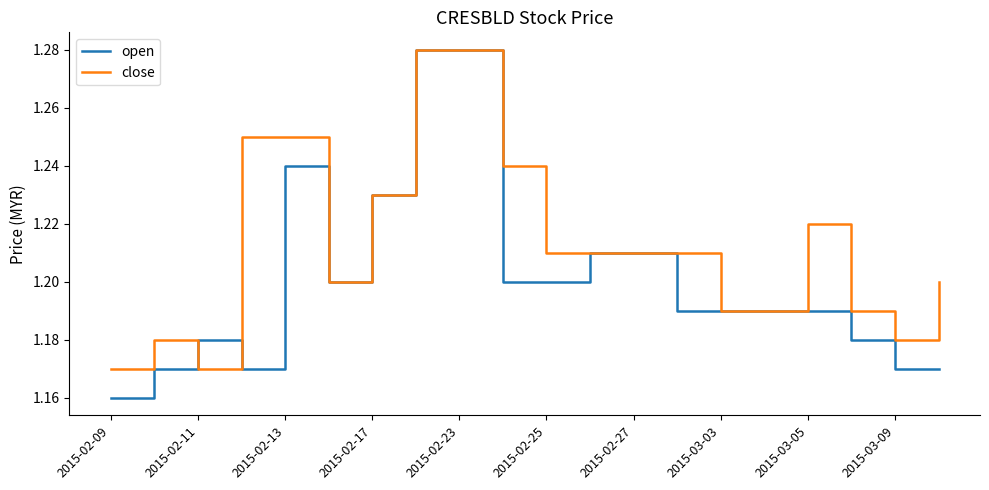

List the series in order of their overall mean, lowest first.

open, close